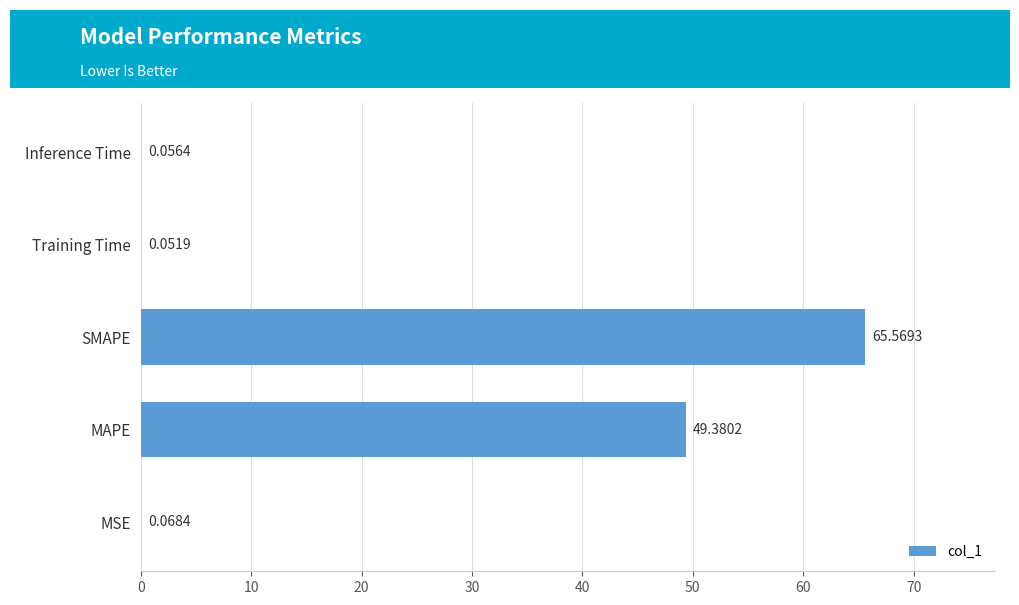

At which category does the chart reach its peak across all series?

SMAPE